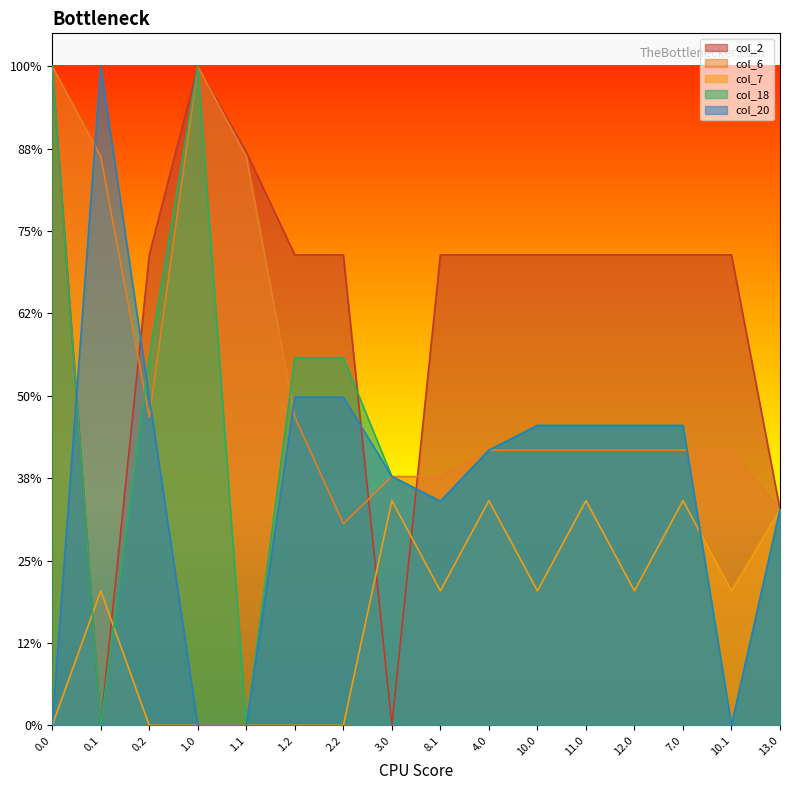

Which series has the largest range (max minus min)?

col_2